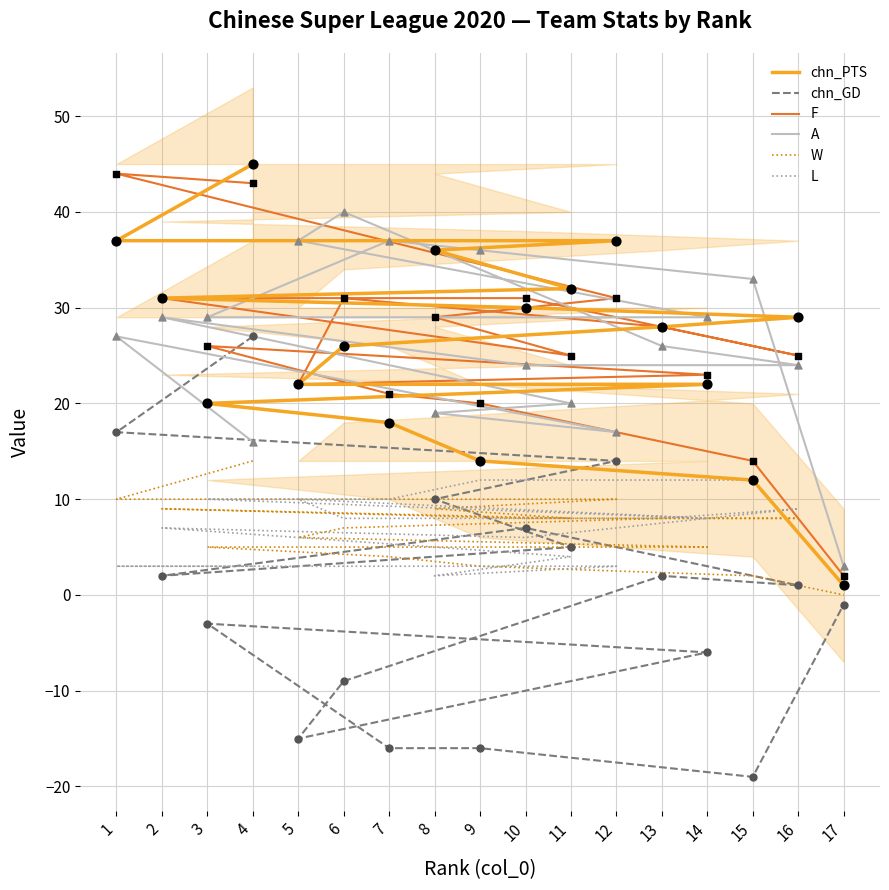

At how many categories does at least one series exceed -14?

17